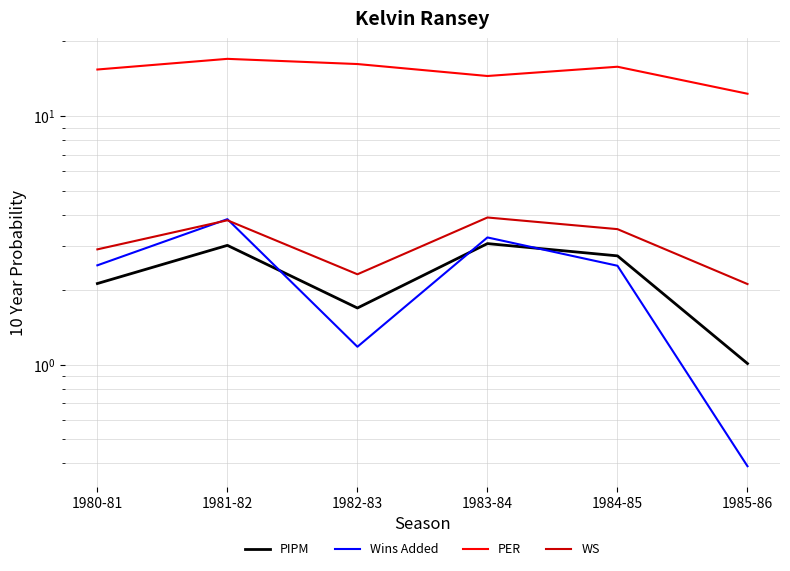

At which category is the sum across all series the highest?

1981-82